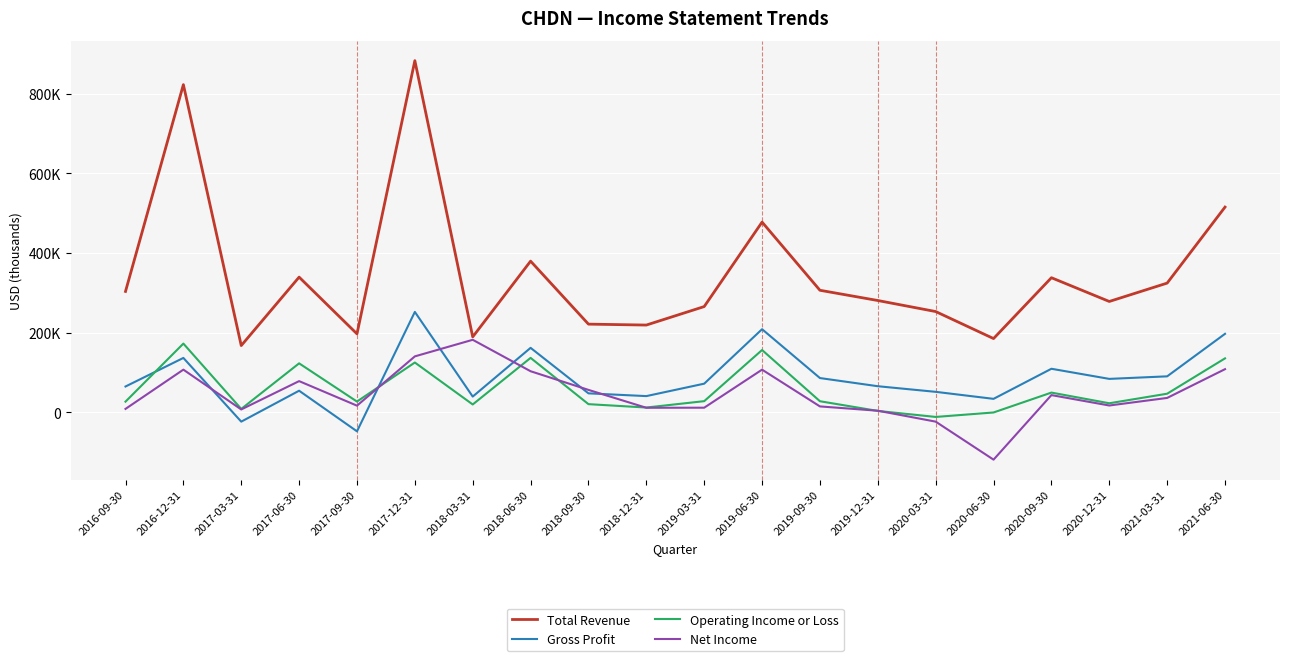

Is it true that Operating Income or Loss equals -11600 at 2020-03-31?

True